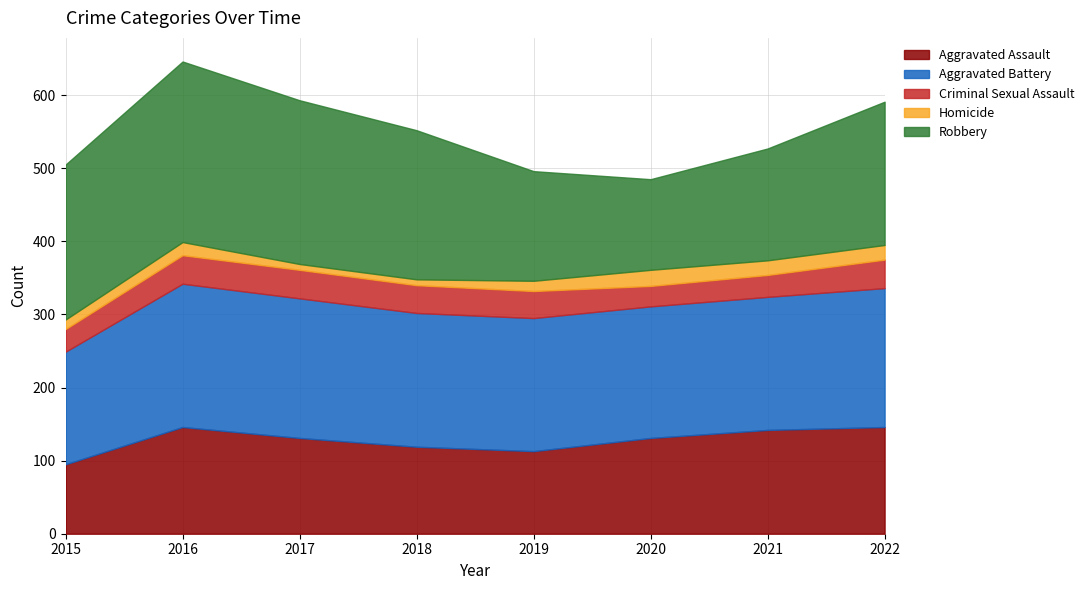

Read the Aggravated Assault value at 2016, to the nearest 5.

145